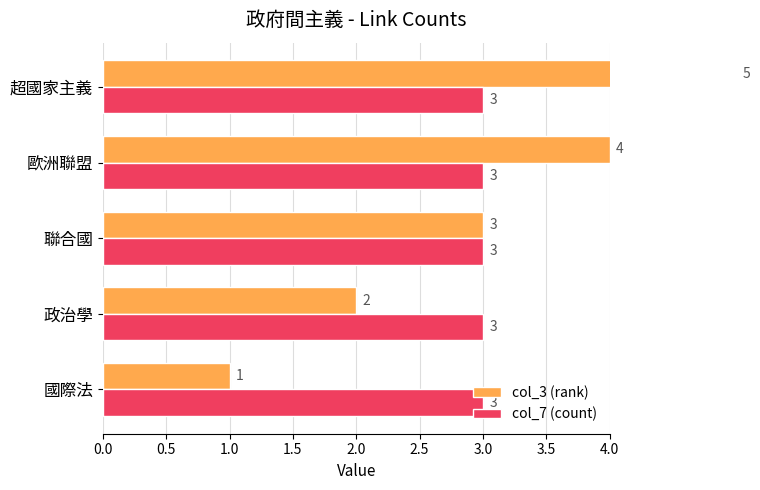

What is the sum of all col_3 (rank) values?

15.0